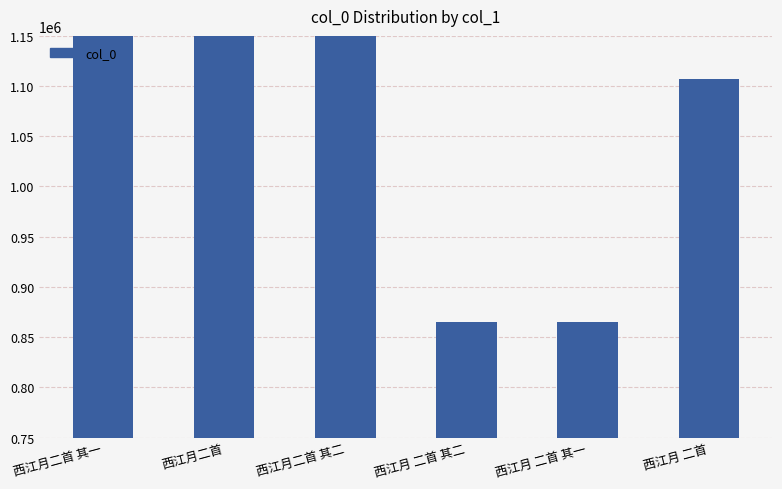

Reading left to right, transcribe all the data shown in this chart.

西江月二首 其一=1629565	西江月二首=1644133	西江月二首 其二=1629567	西江月 二首 其二=865425	西江月 二首 其一=865426	西江月 二首=1107105